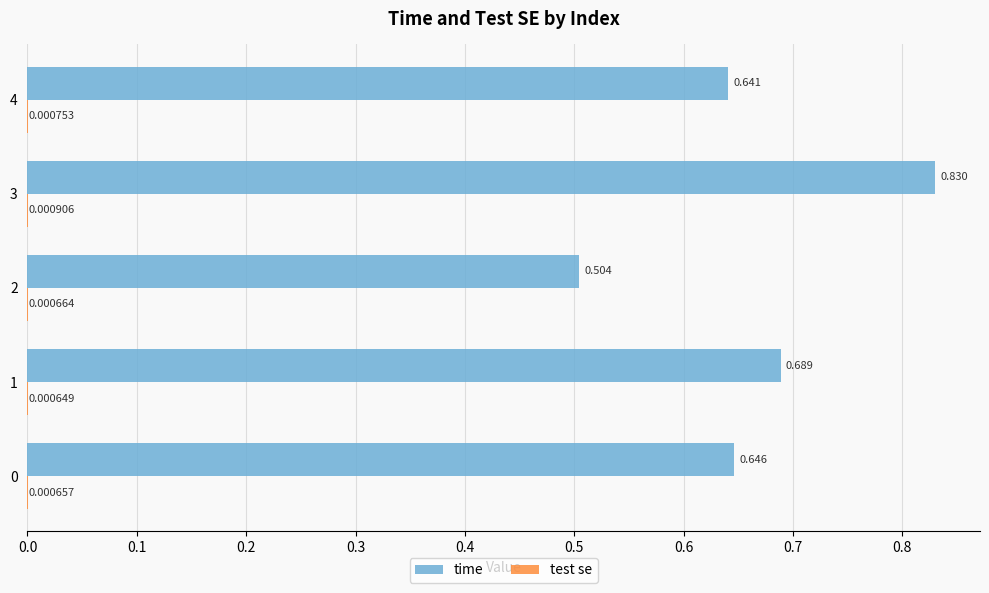

Which series has the largest total across all categories?

time